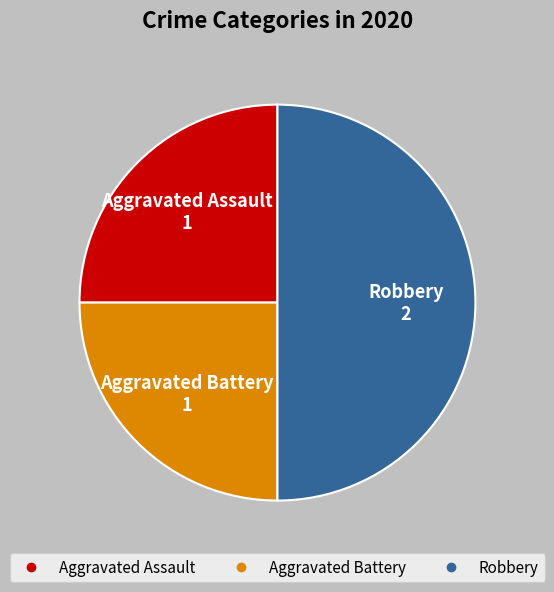

True or false: Robbery accounts for 50% of the total.

True